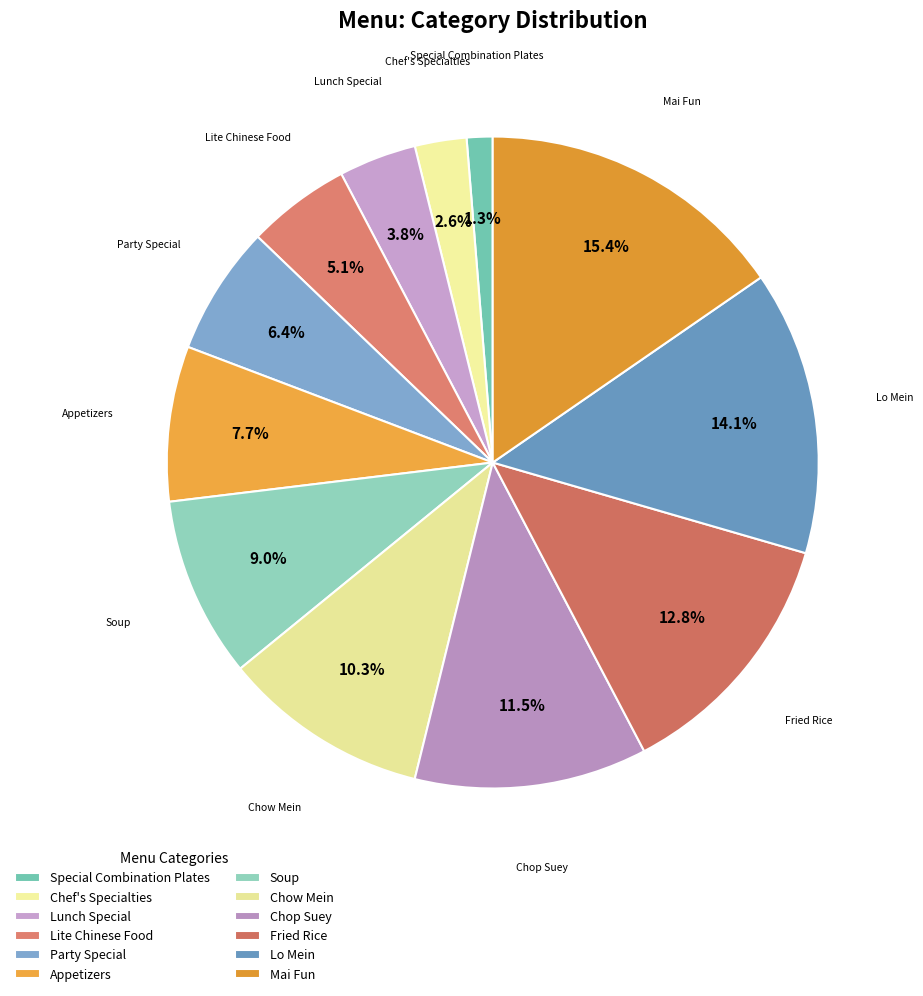

How many segments does this pie chart have?

12